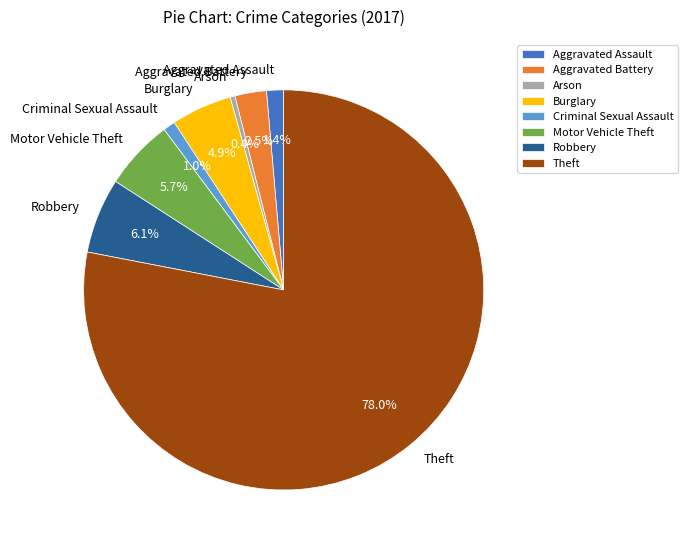

To the nearest percent, what portion does Robbery represent?

6%